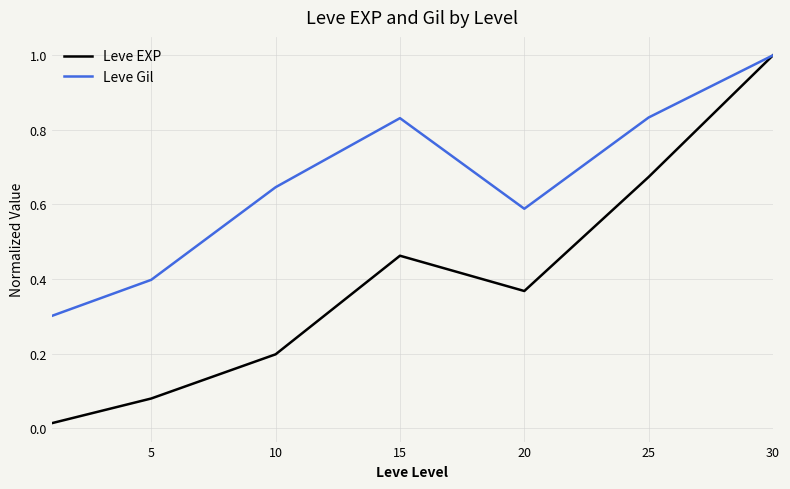

Rank the series by their average value, from lowest to highest.

Leve EXP, Leve Gil